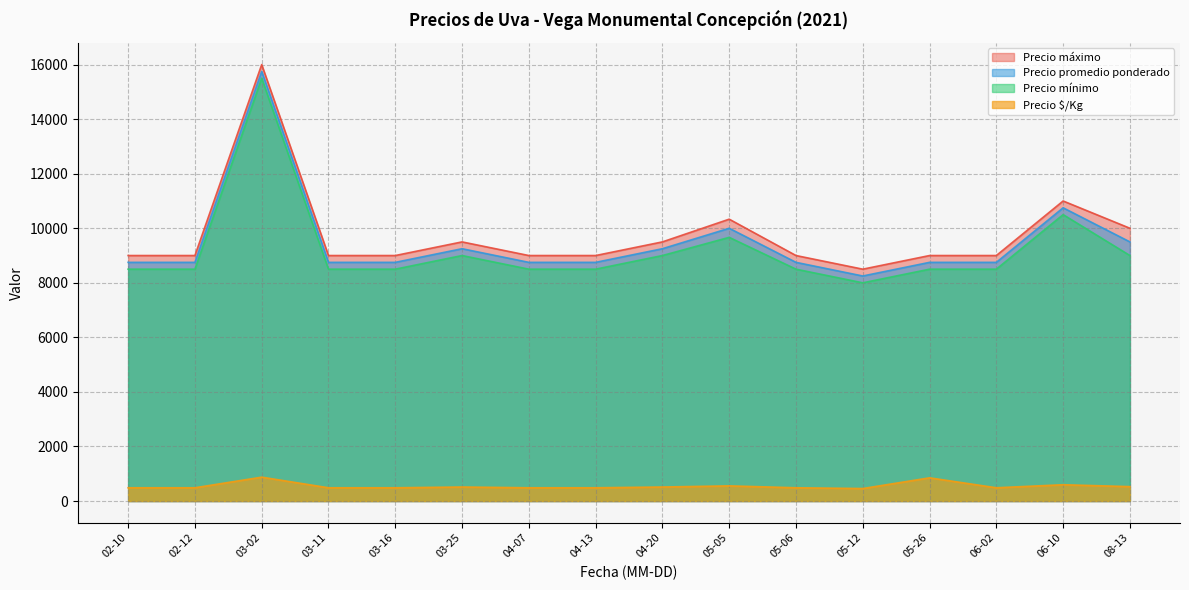

List the series in order of their peak value, highest first.

Precio máximo, Precio promedio ponderado, Precio mínimo, Precio $/Kg